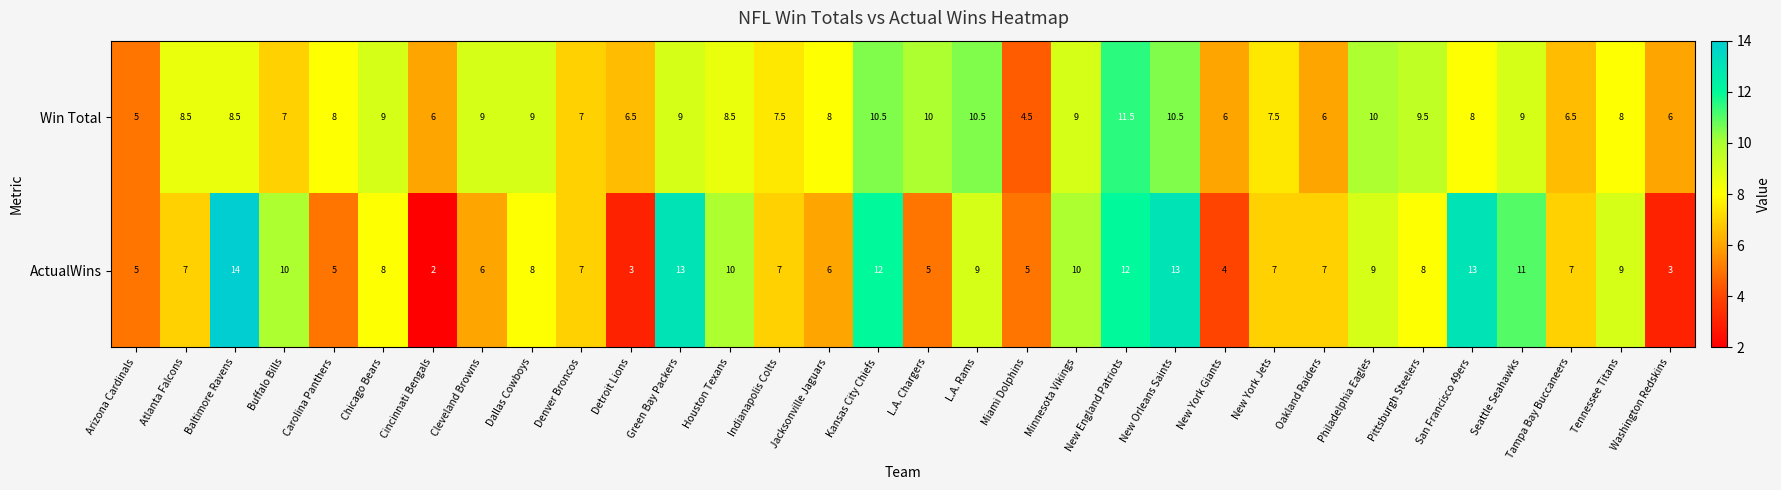

Where does the ActualWins series first go above 8?

Baltimore Ravens